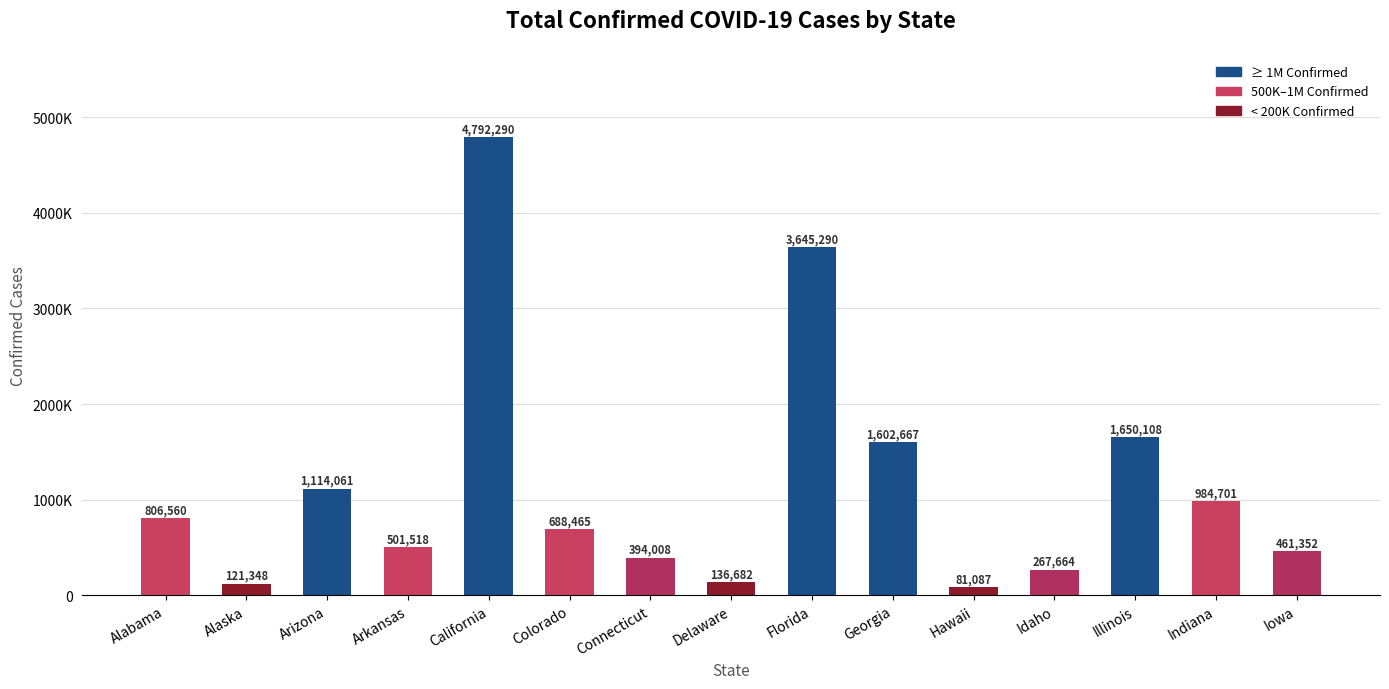

At which label is the value closest to 2436688?

Illinois